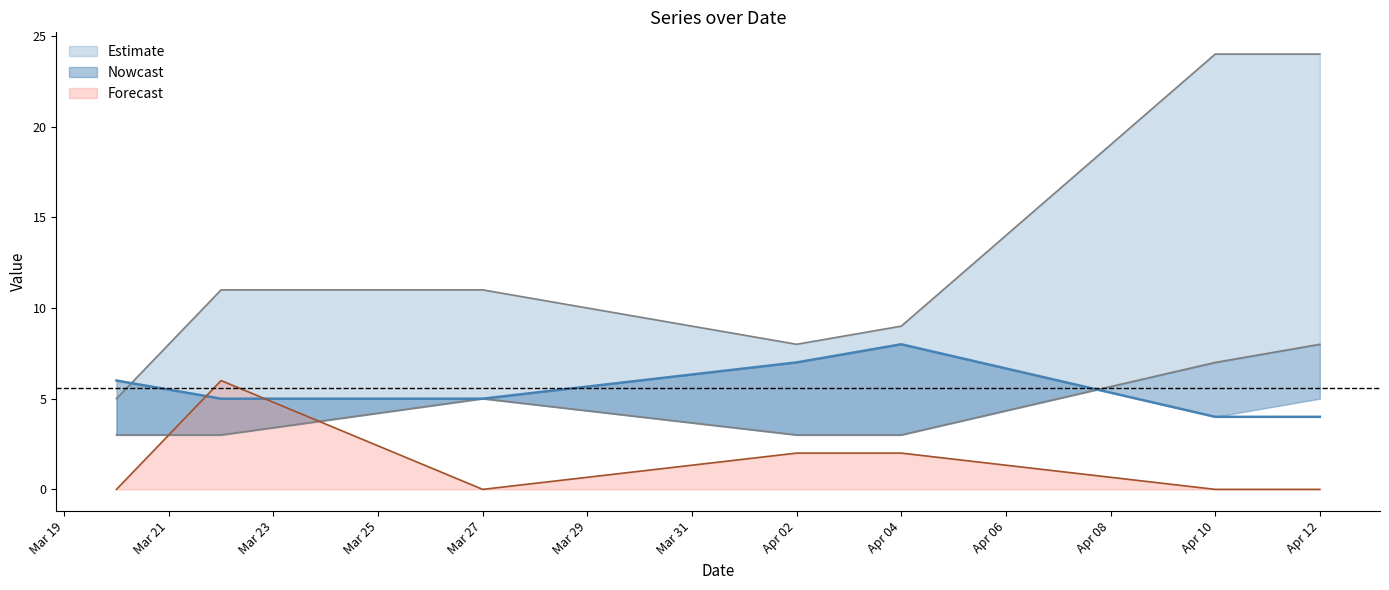

True or false: Forecast has a value of 1 at Apr 04.

False